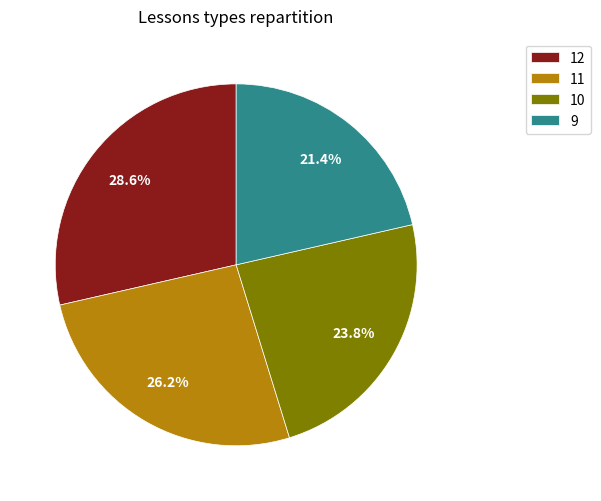

How many segments does this pie chart have?

4